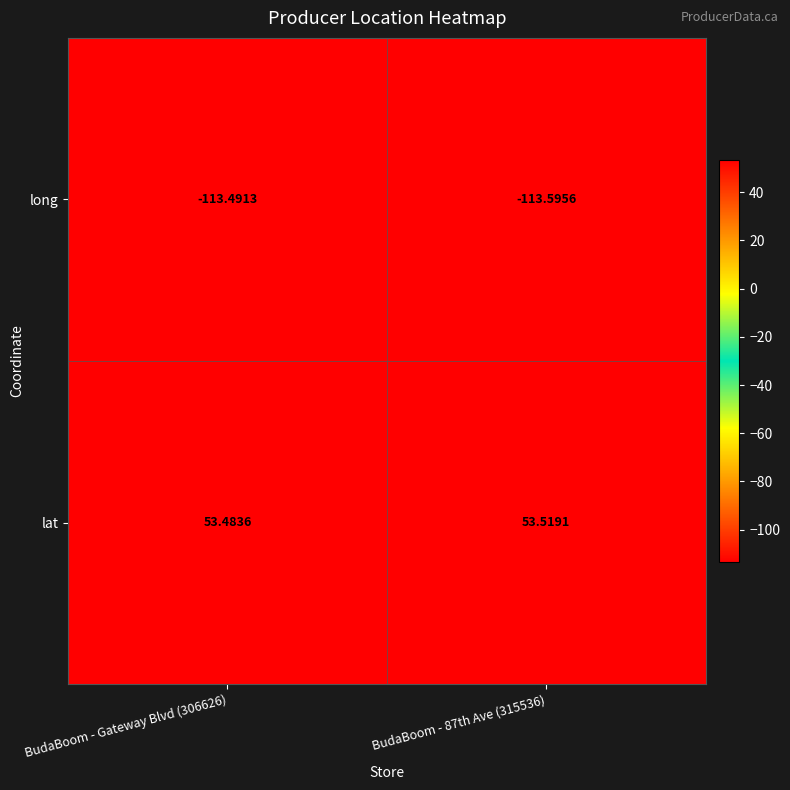

What is the smallest value displayed?

-113.6